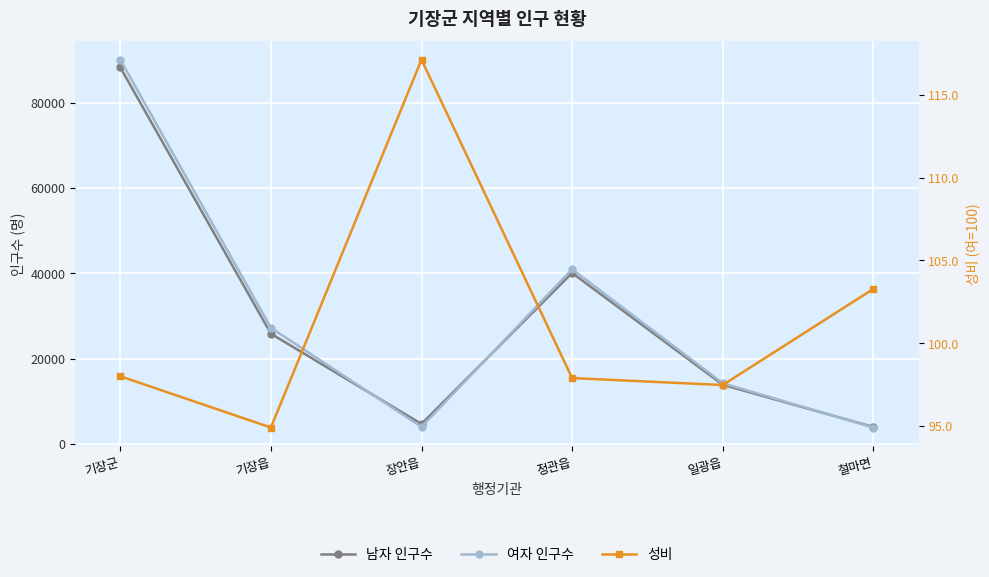

True or false: 성비 has a value of 171.1 at 정관읍.

False